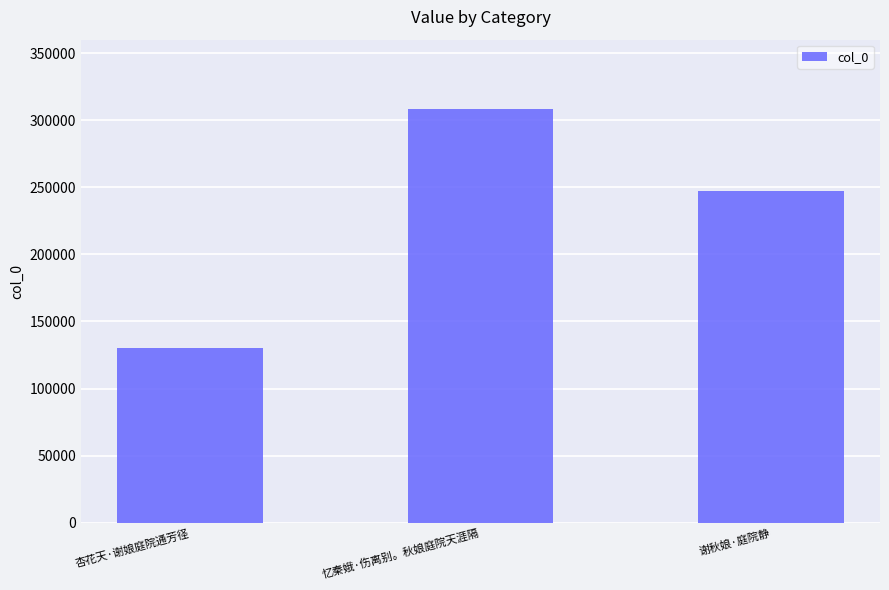

What is the sum of all values?

685893